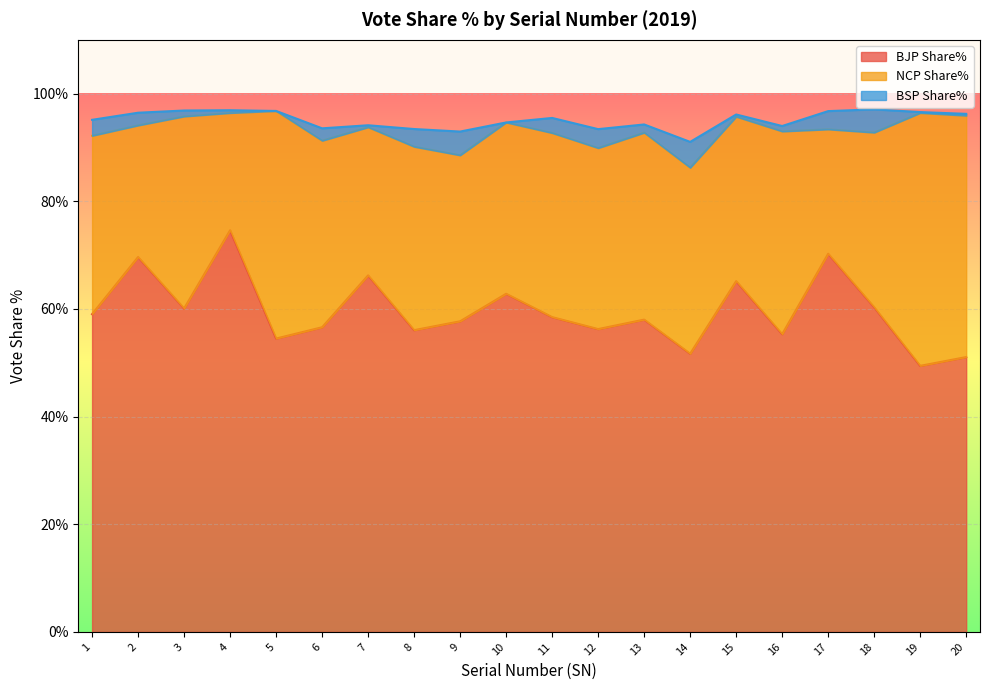

How many data points does each series have?

20